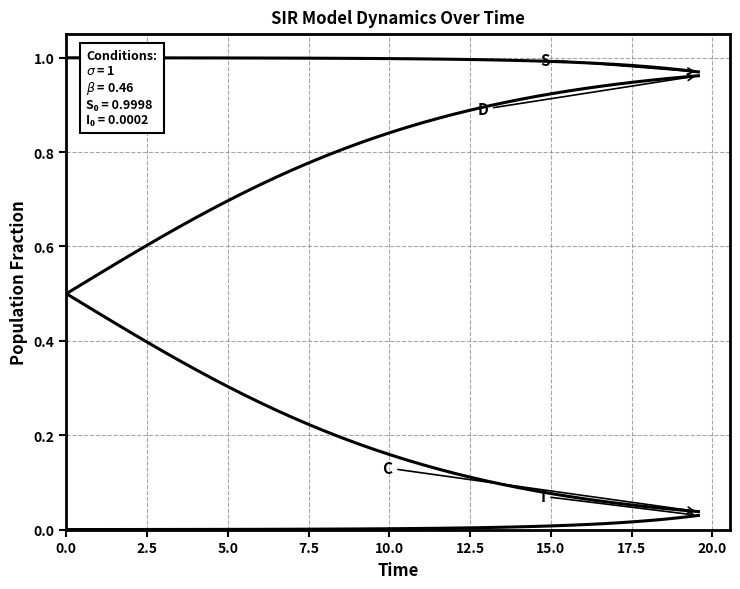

How many series are shown in this chart?

4